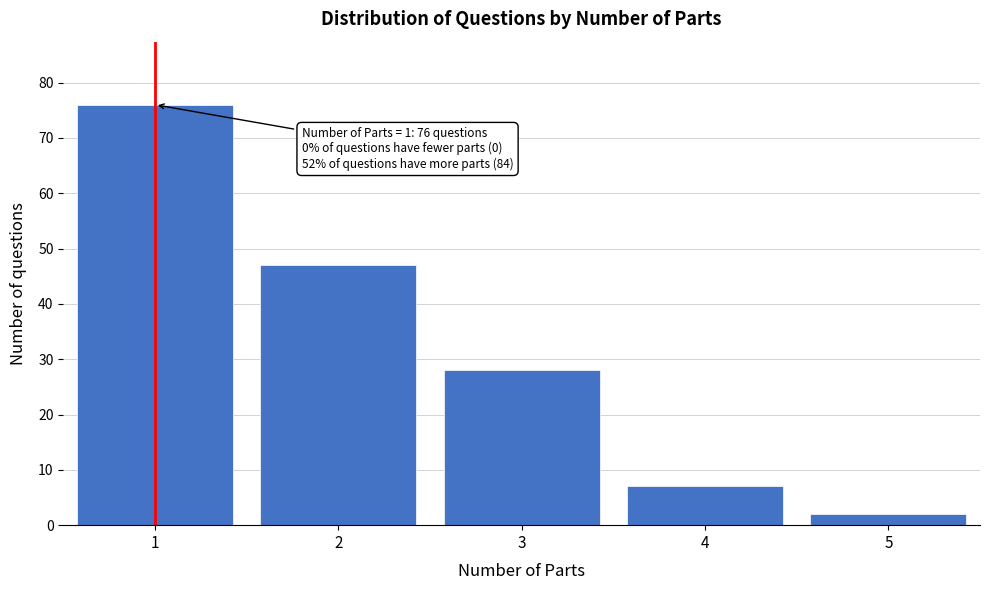

Reading right to left, what are all the values shown in this chart?

2	7	28	47	76